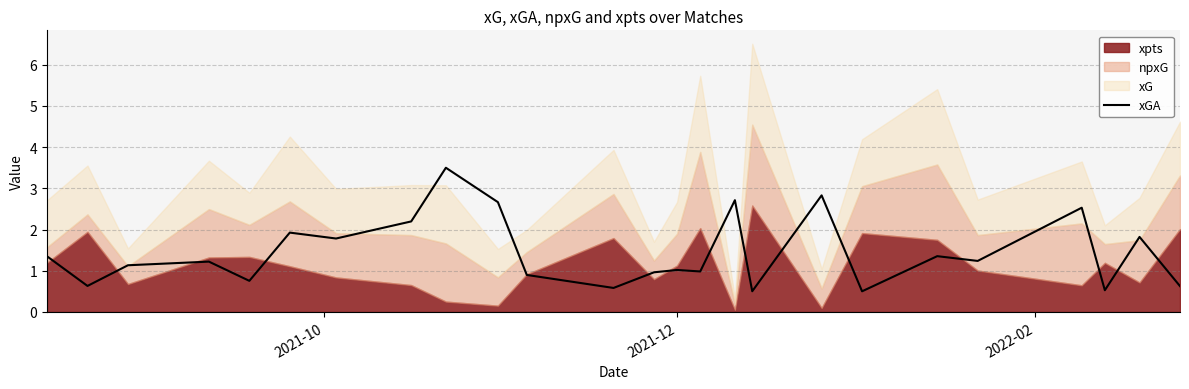

What is the highest value of the xGA series?

3.5